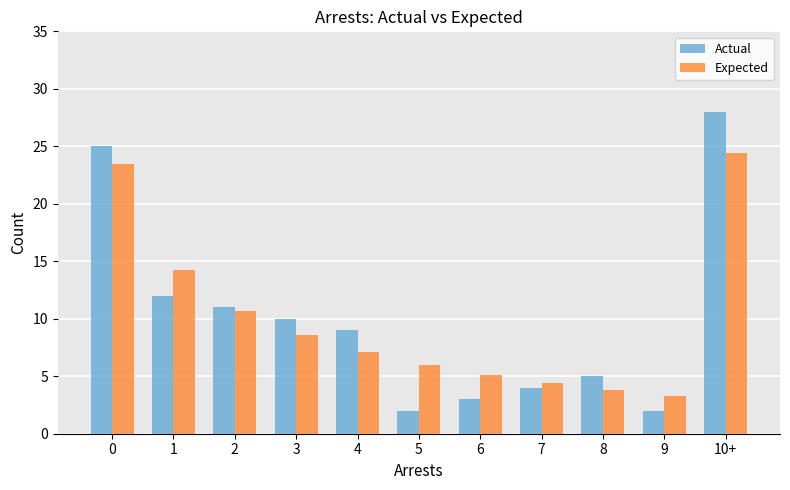

How many data points in Expected are less than 7?

5